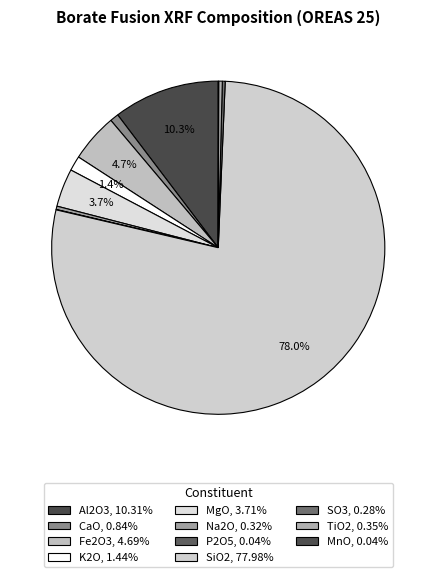

To the nearest percent, what is the combined percentage of Na2O and SiO2?

78%